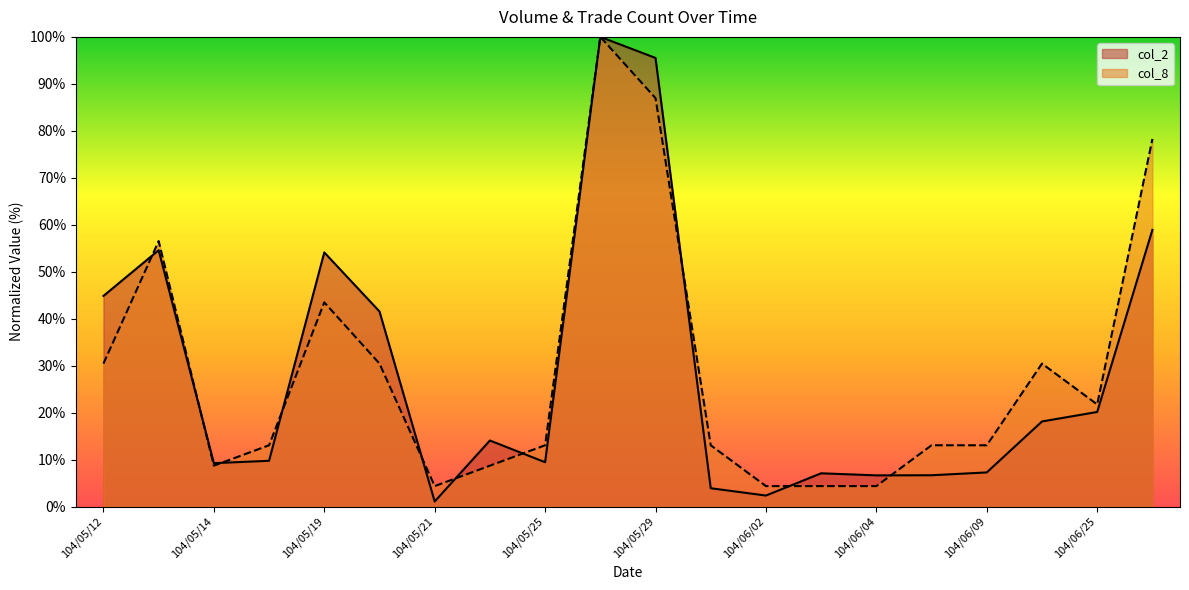

Where do col_2 and col_8 first cross each other?

104/05/12 and 104/05/13